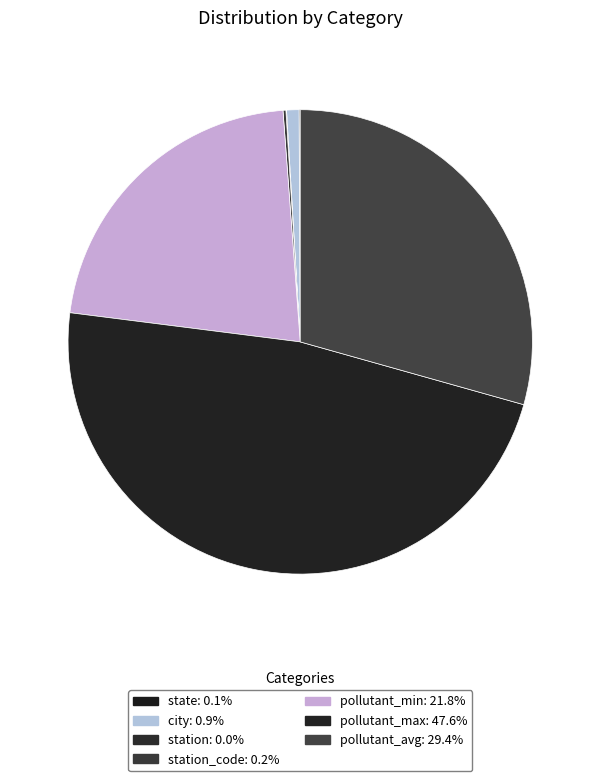

Which category has the biggest portion of the pie?

pollutant_max